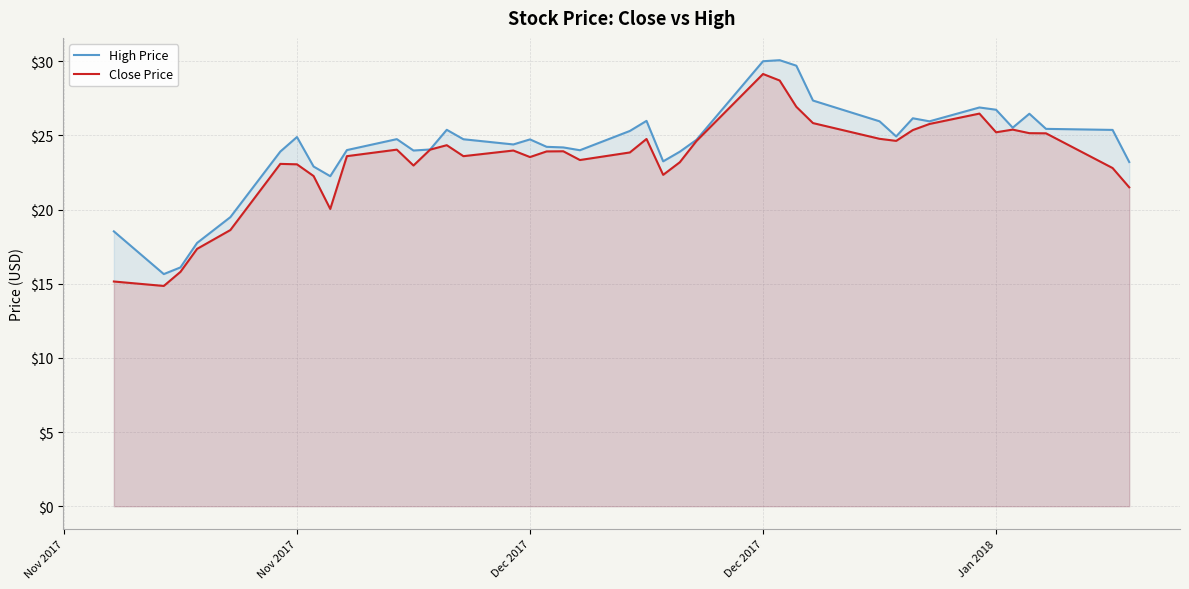

True or false: Close Price and High Price intersect in this chart.

False